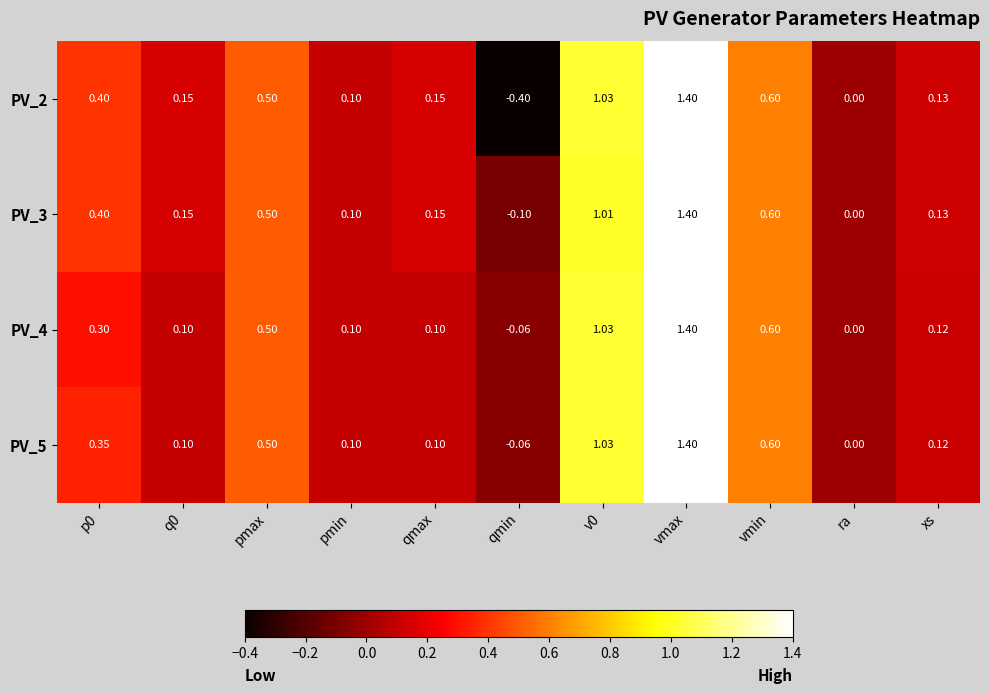

How many values in the PV_2 series are below 0?

1